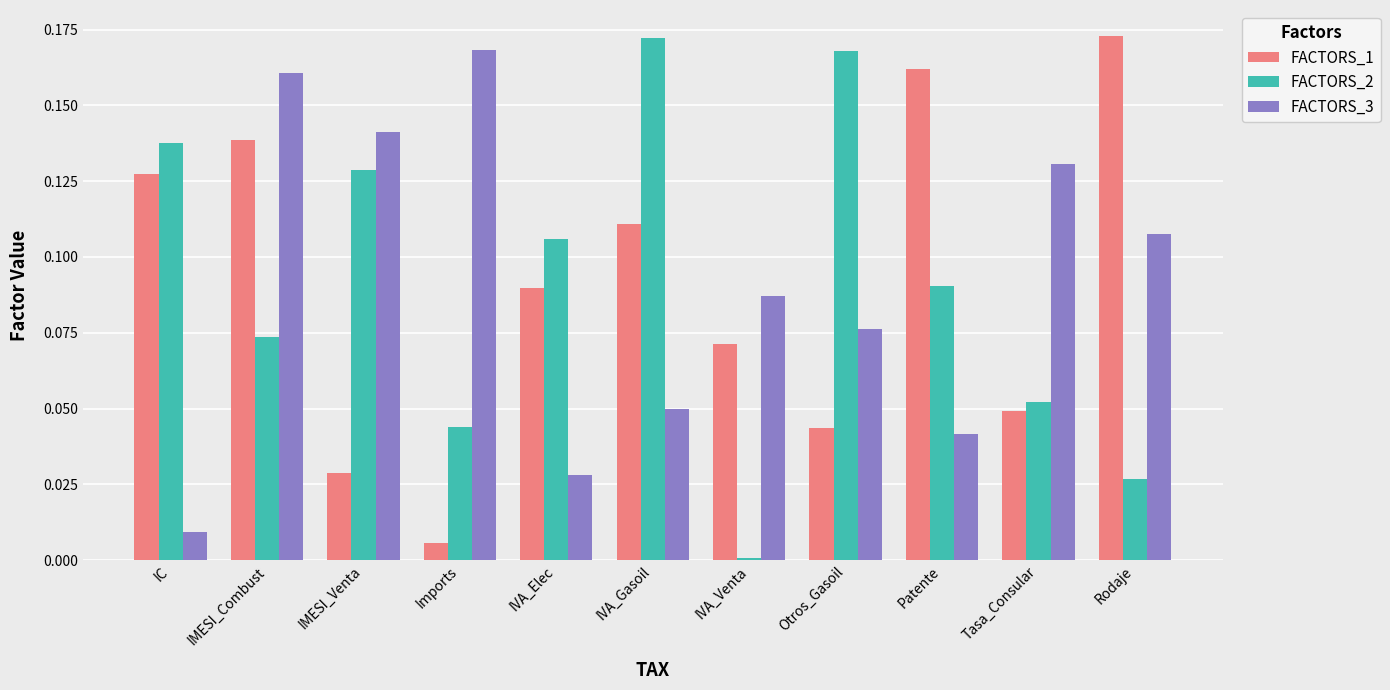

At which label is FACTORS_2 closest to 0?

IVA_Venta